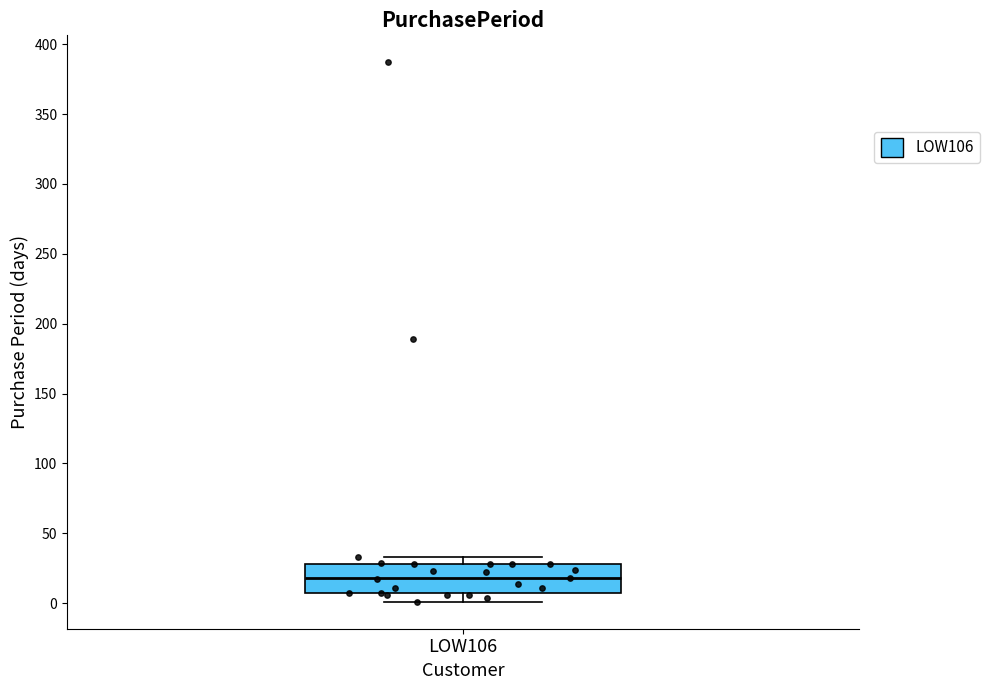

Where does the lower whisker of the box for LOW106 end on the y-axis? The values are not printed on the chart, so give them approximately, as read against the axis.

0